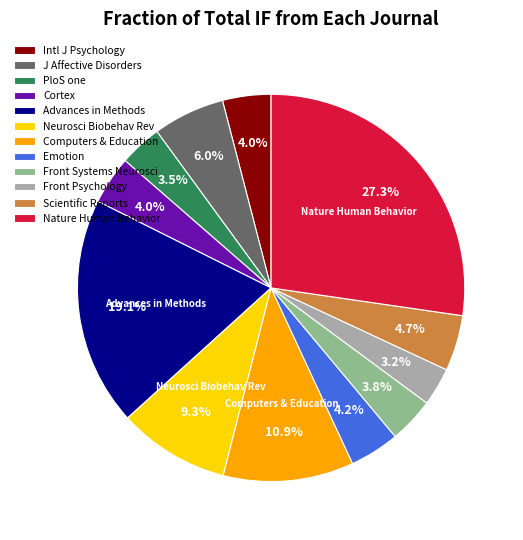

What is the largest slice in the pie chart?

Nature Human Behavior